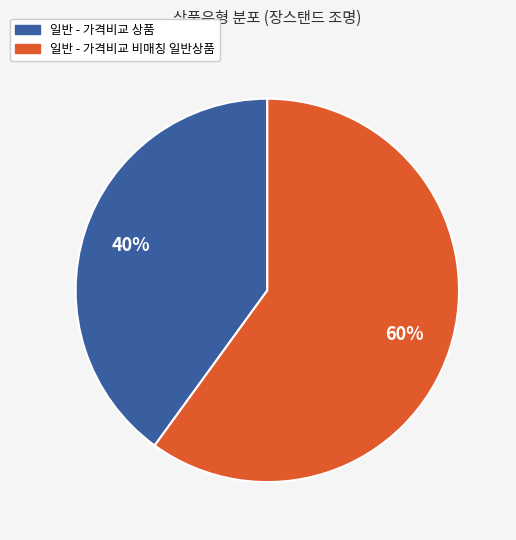

The 일반 - 가격비교 비매칭 일반상품 slice represents 52% of the pie. True or false?

False